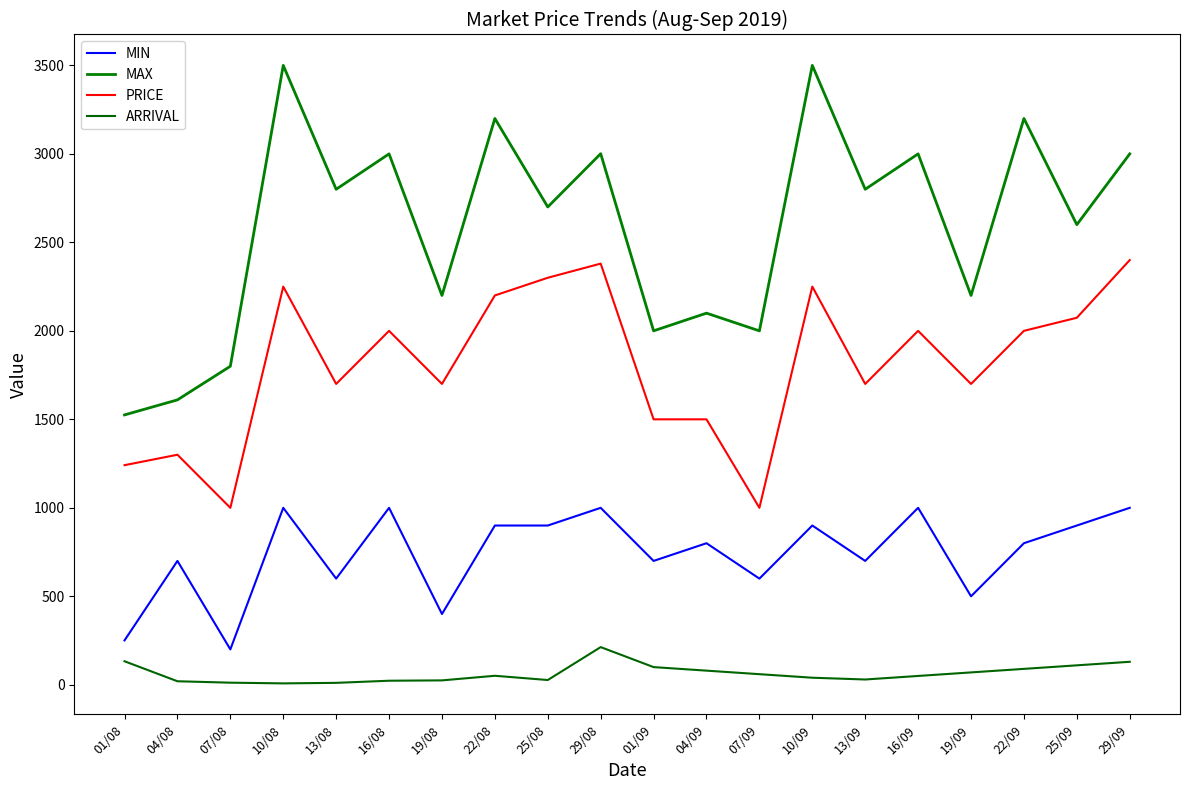

True or false: MIN and PRICE intersect in this chart.

False